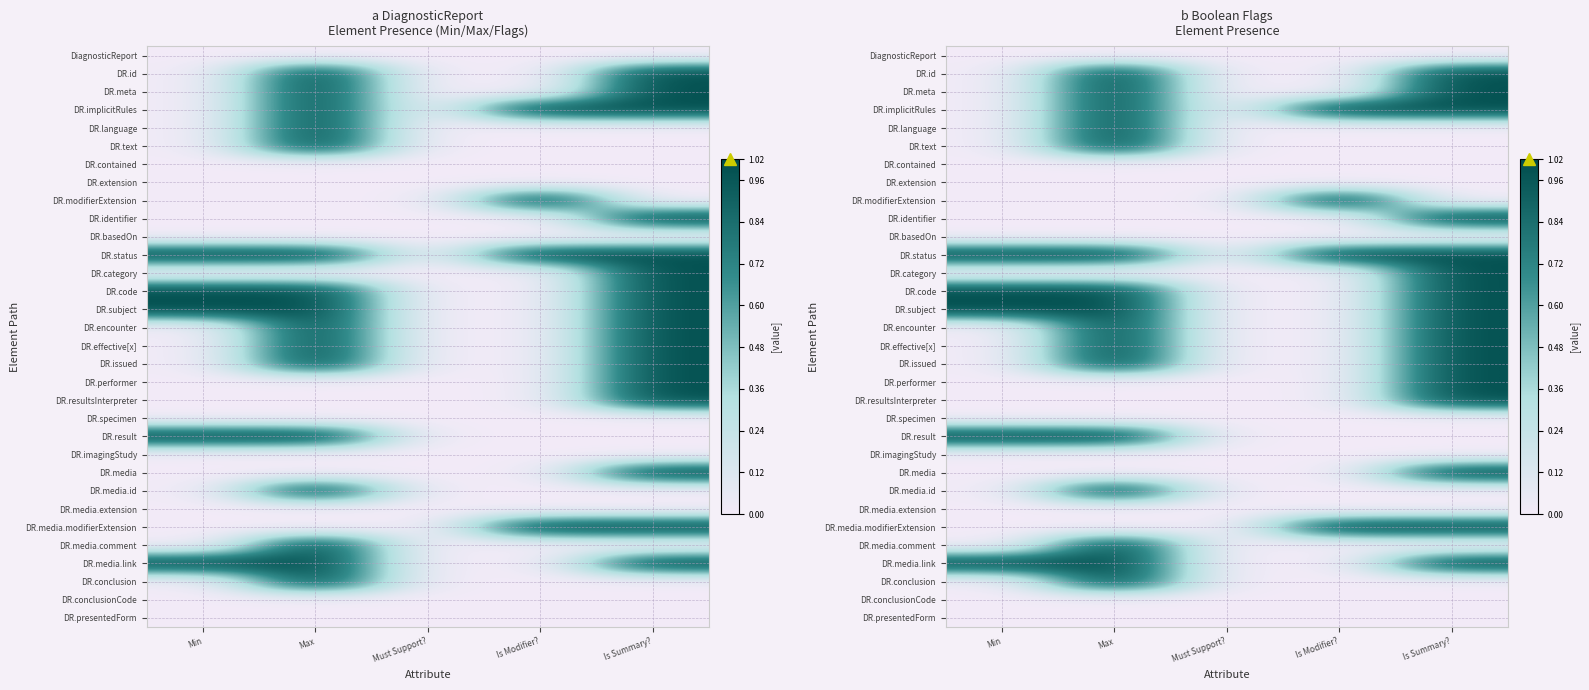

Is it true that DR.identifier equals -1 at Must Support??

False